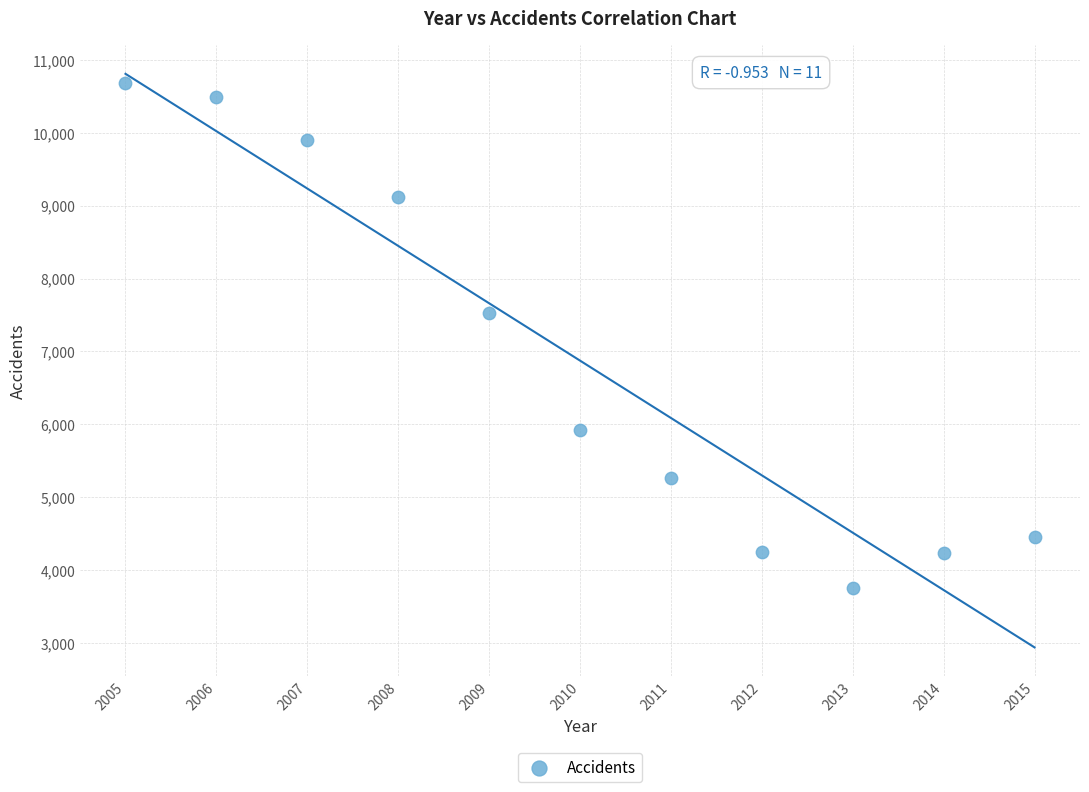

What is the average Y value?

6874